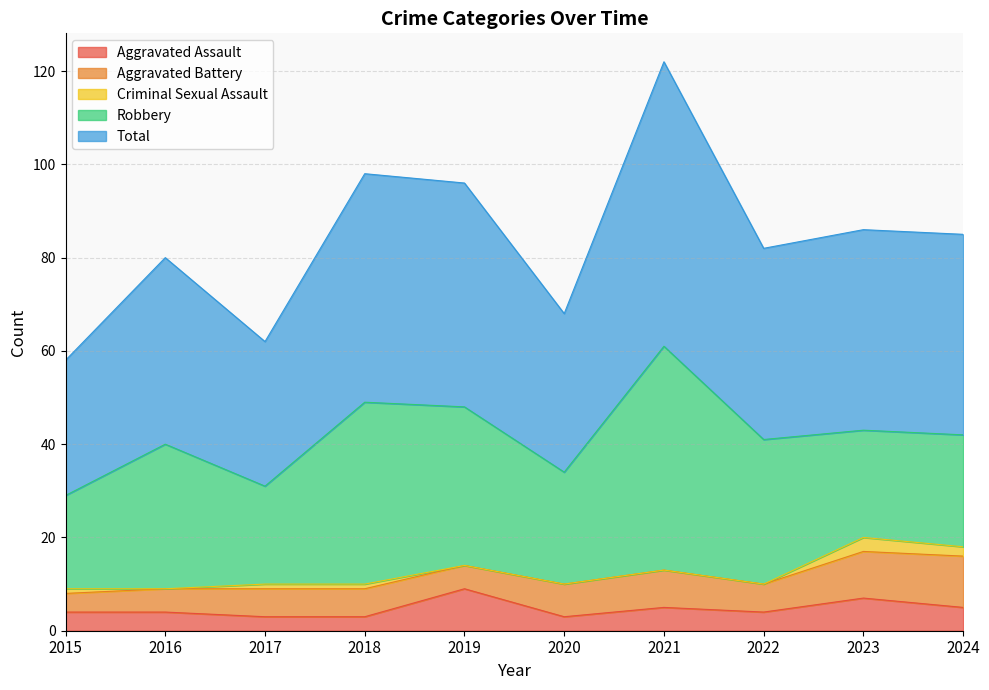

Does the chart have visible grid lines?

Yes